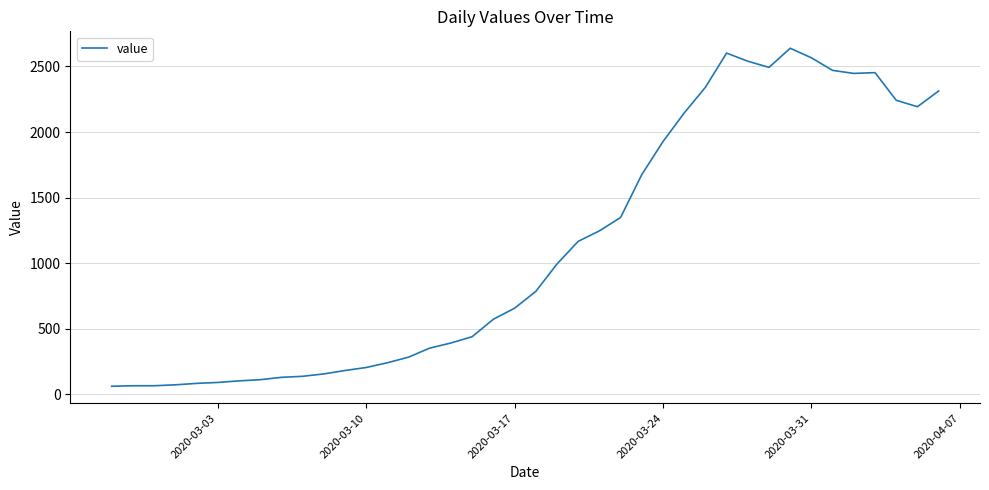

What is the difference between the second highest and second lowest values?

2537